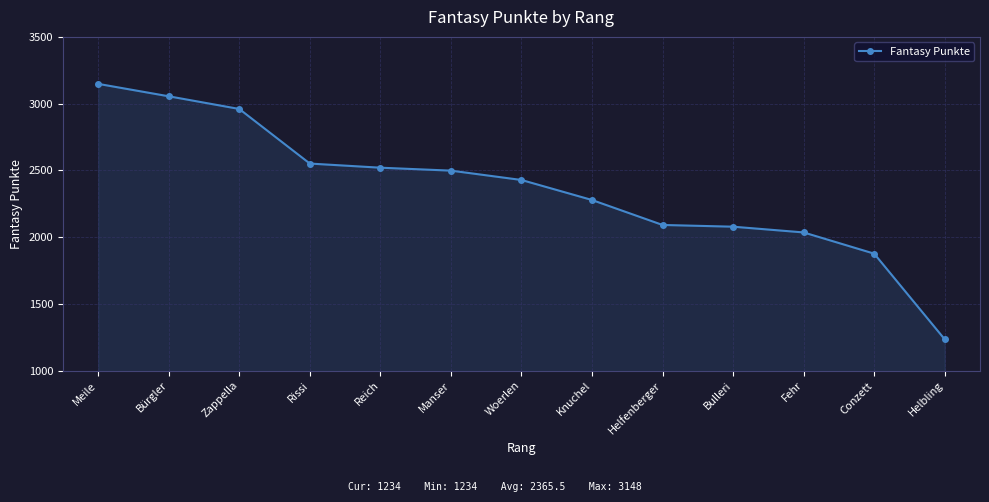

Which category has the highest value across all series?

Meile